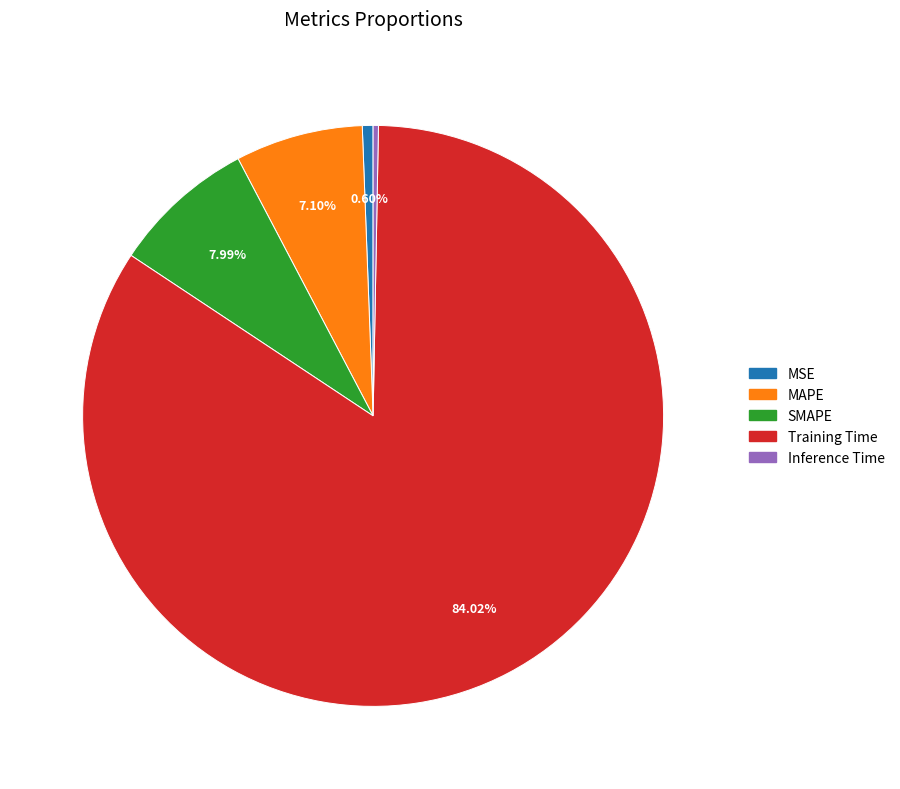

Does Training Time represent more than half of the total?

Yes